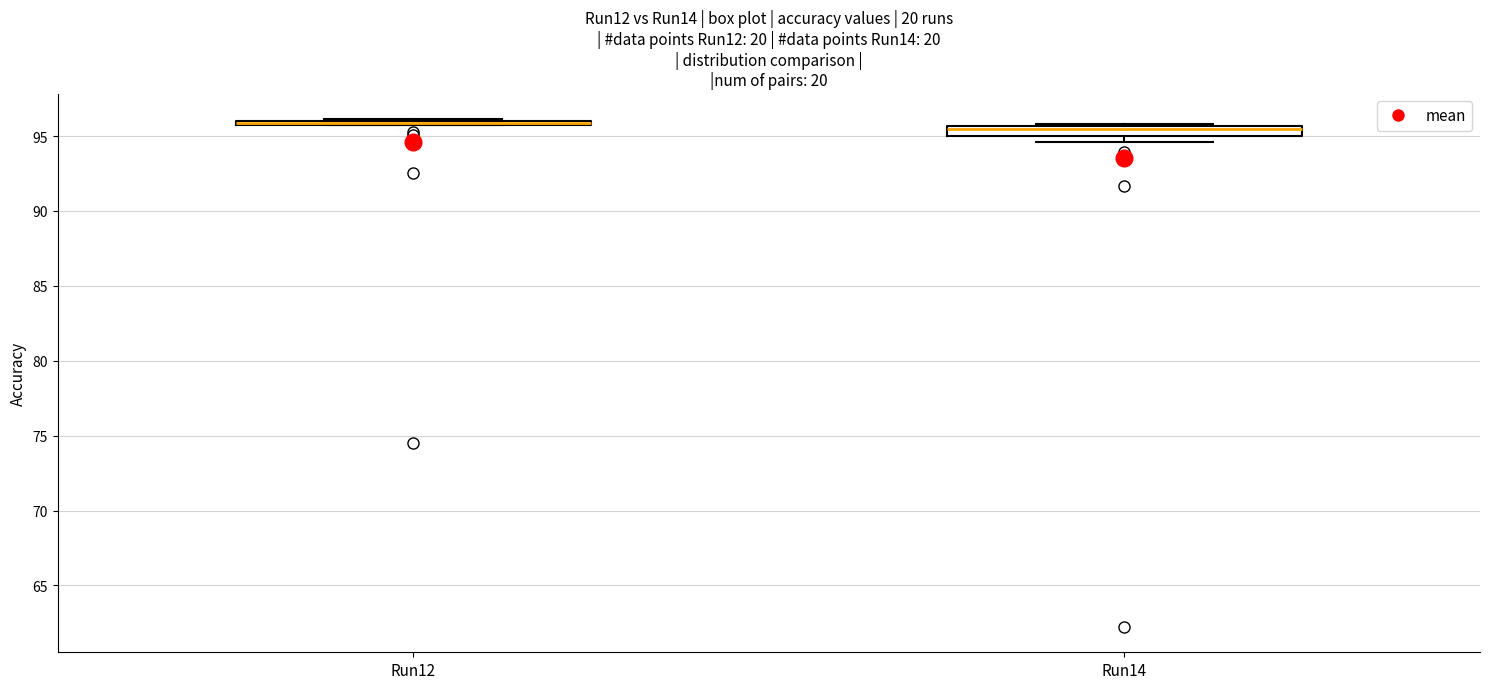

Where is the upper edge of the box for Run14 on the y-axis? The values are not printed on the chart, so give them approximately, as read against the axis.

95.5